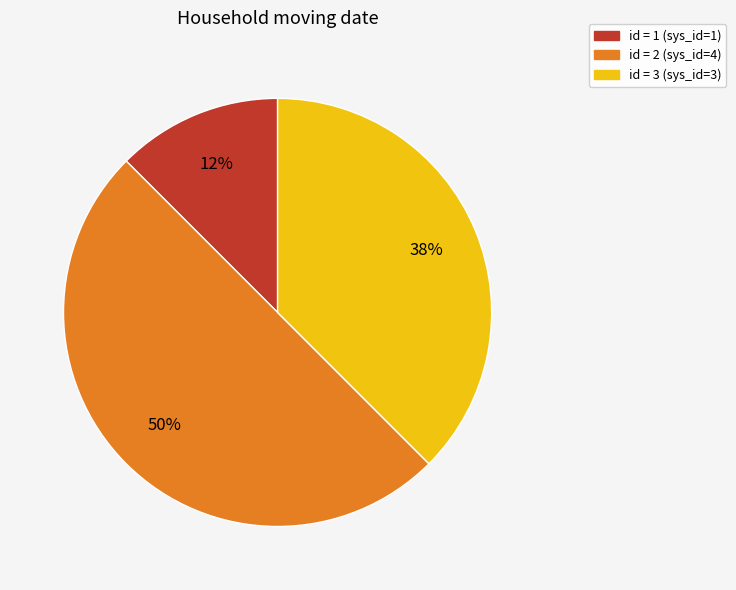

To the nearest percent, what is the average slice percentage?

33%